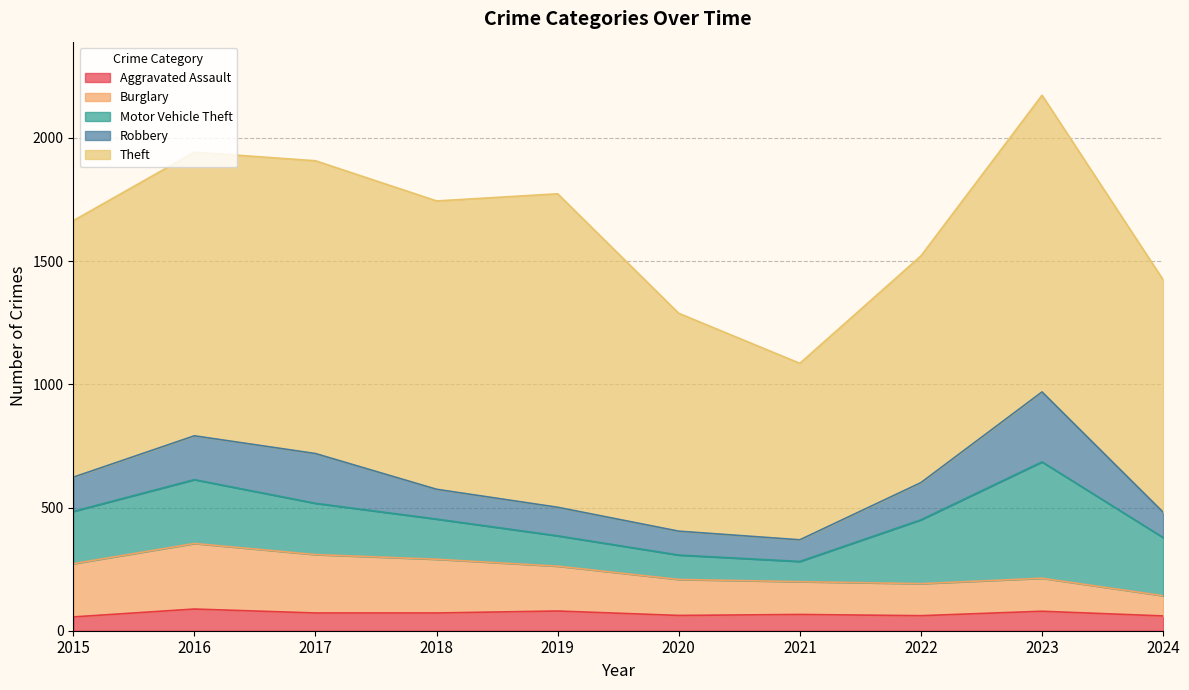

Does the chart display data point markers on the line(s)?

No